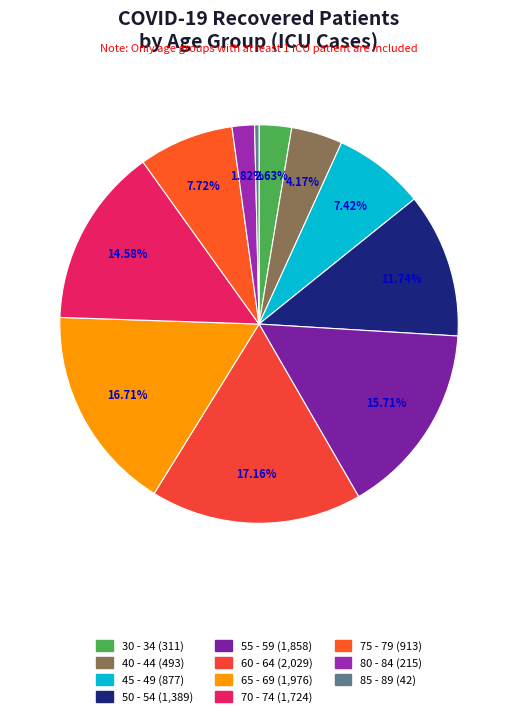

Which category has the smallest portion of the pie?

85 - 89